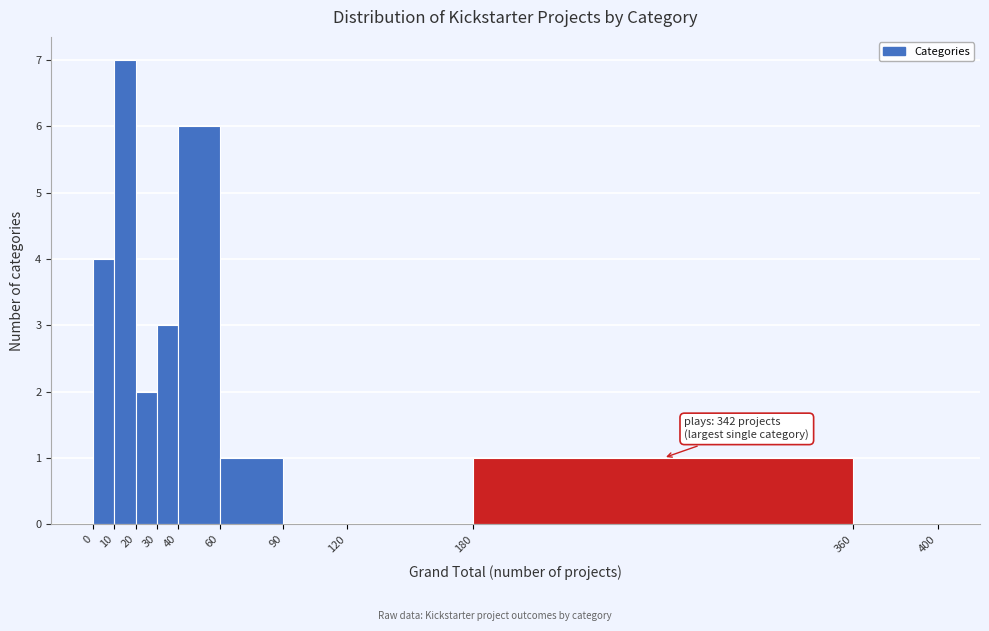

Which range on the x-axis has the tallest bar?

10 to 20